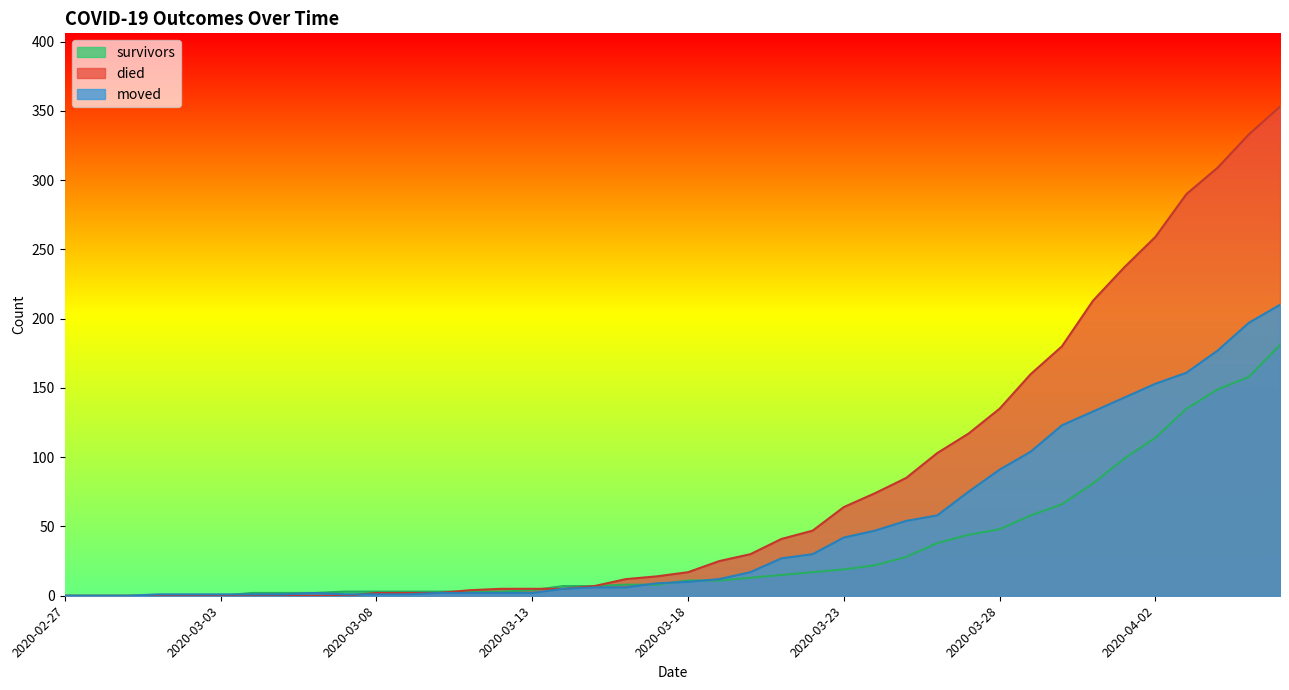

What is the label of the 39th point from the right?

2020-02-28